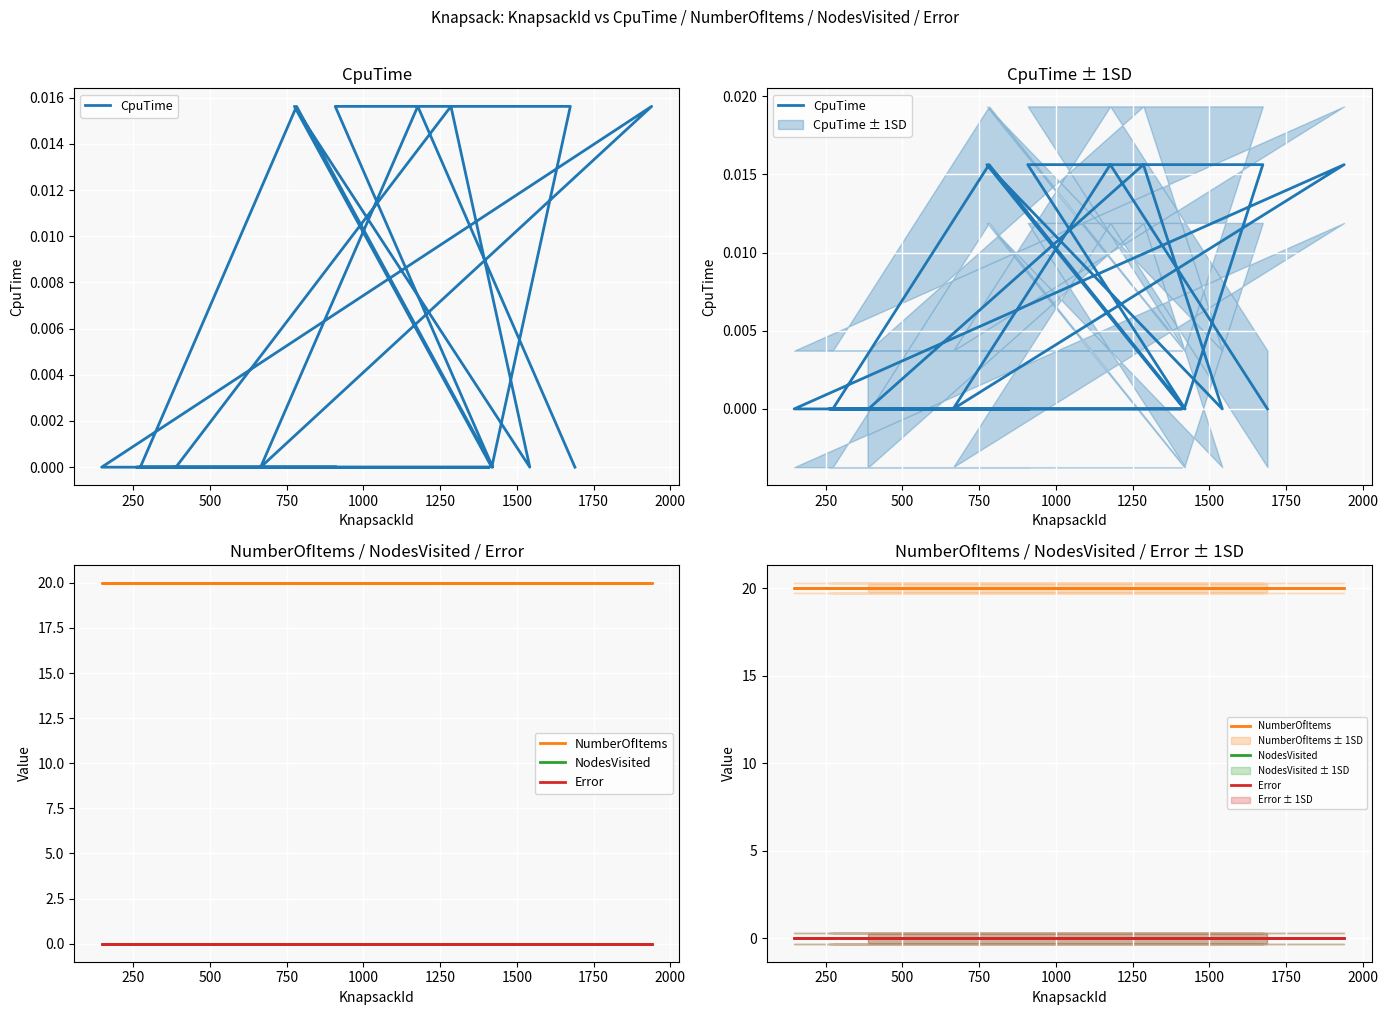

At which category is the sum across all series the highest?

1000